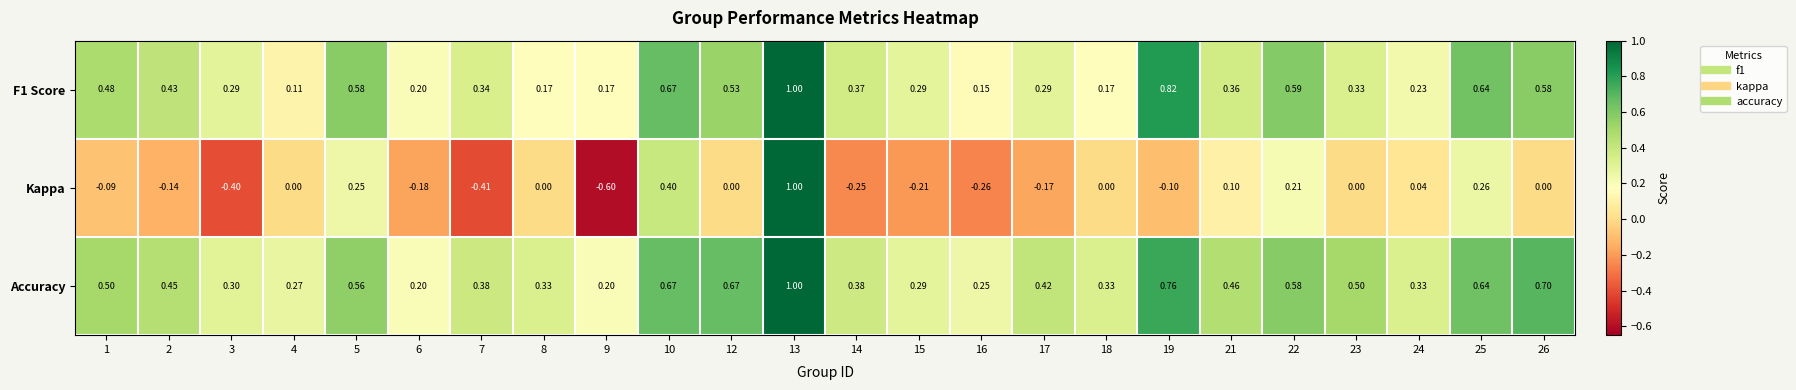

Between 9 and 10, which series saw the biggest shift?

Kappa